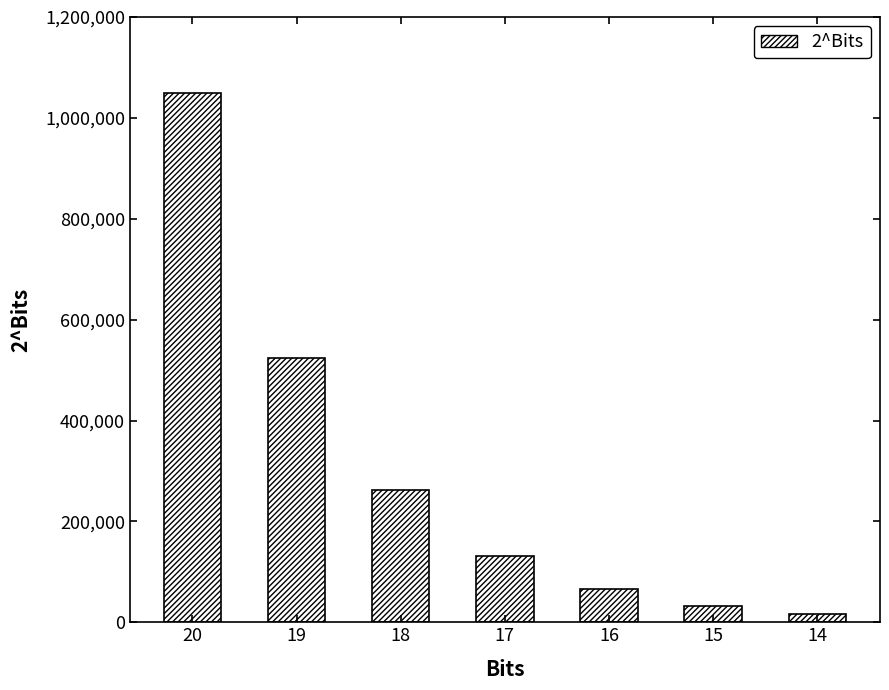

What is the maximum value shown in the chart?

1048576